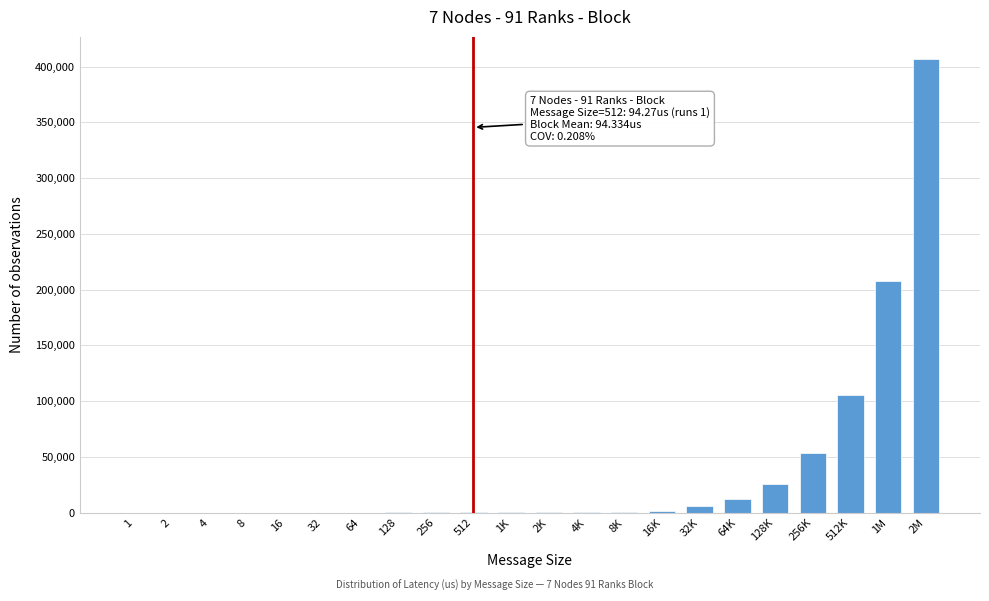

What is the sum of all values?

820386.1